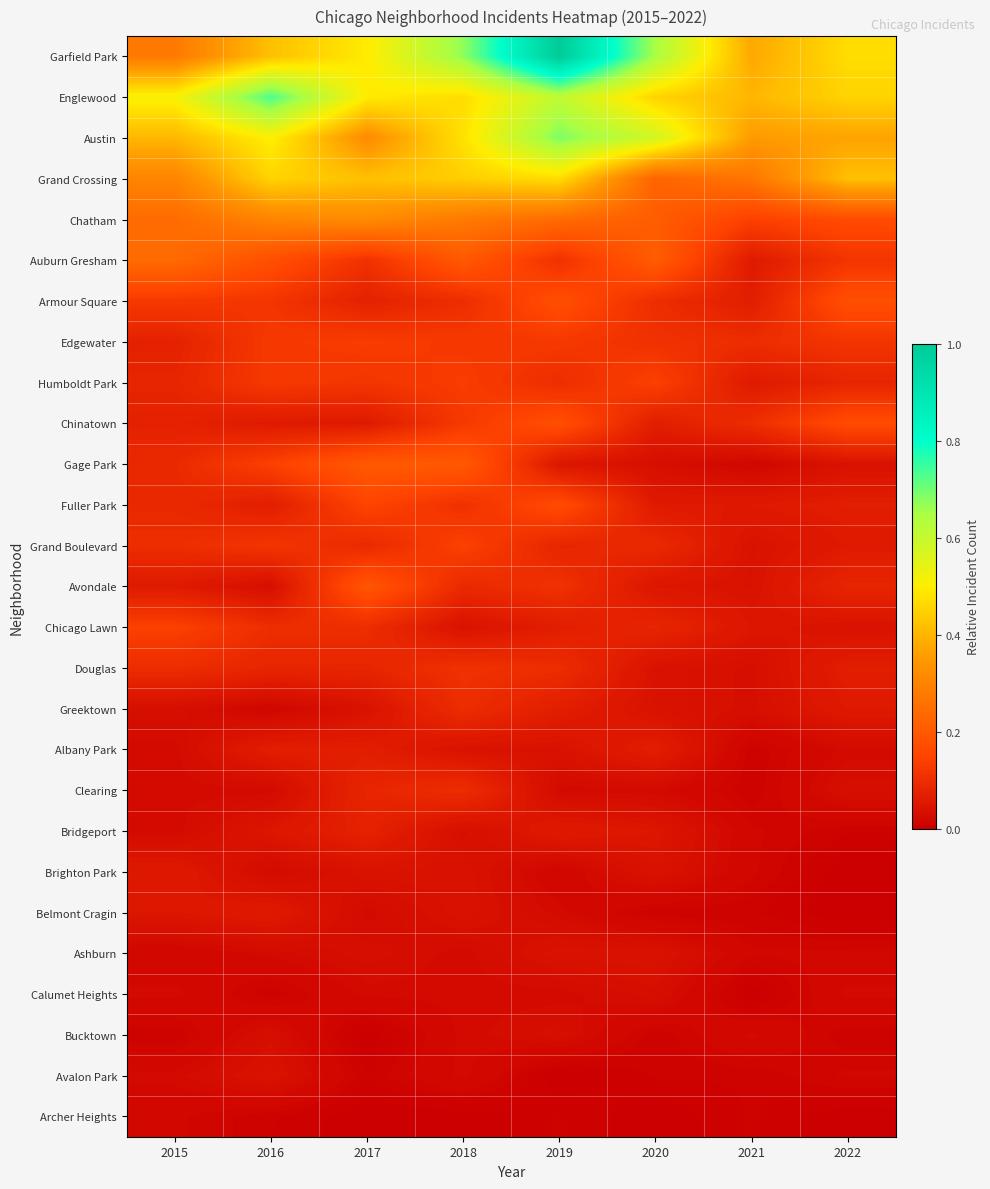

What is the total value across all series at 2015?

3.2